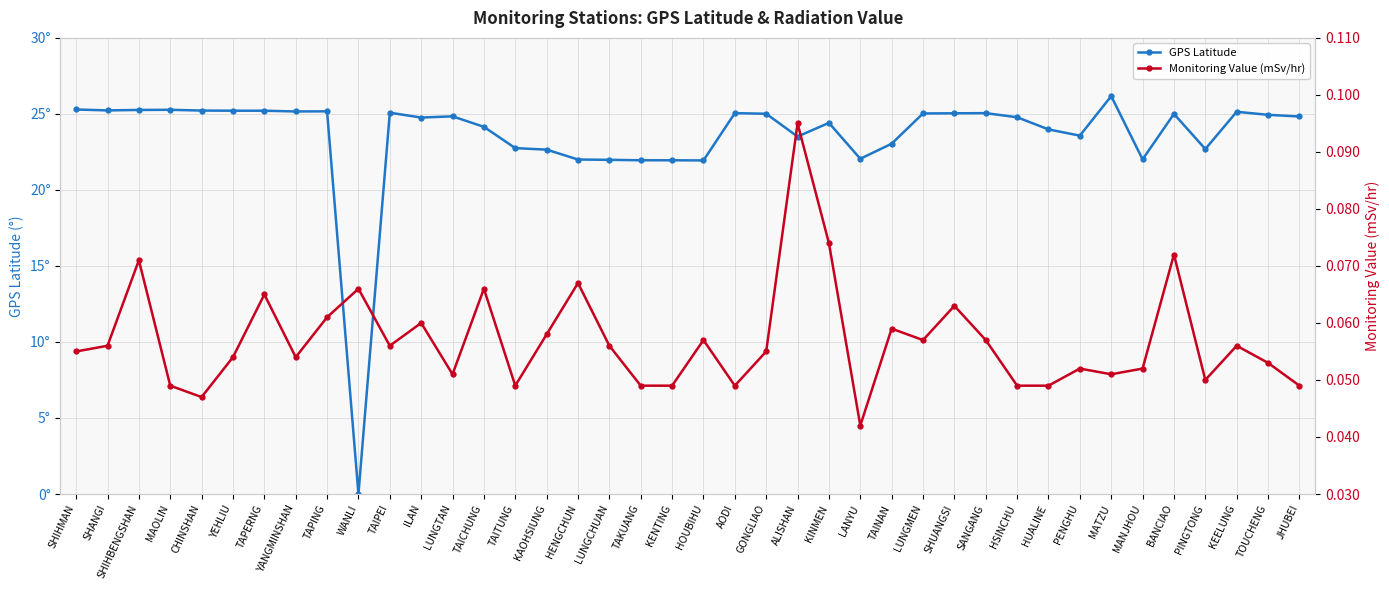

True or false: Monitoring Value (mSv/hr) has a value of 0.1 at GONGLIAO.

True